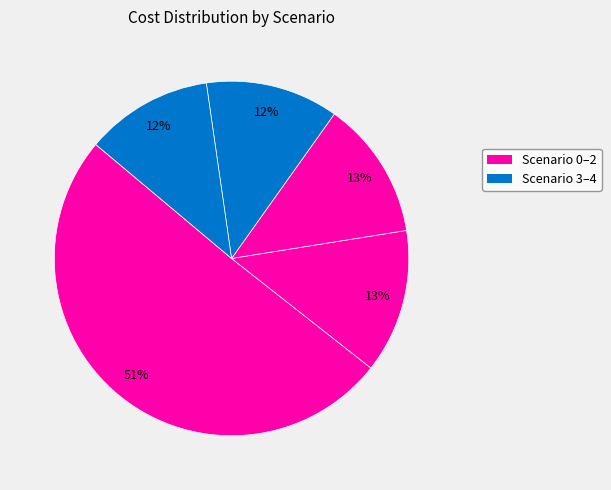

Count the number of slices in the pie.

5